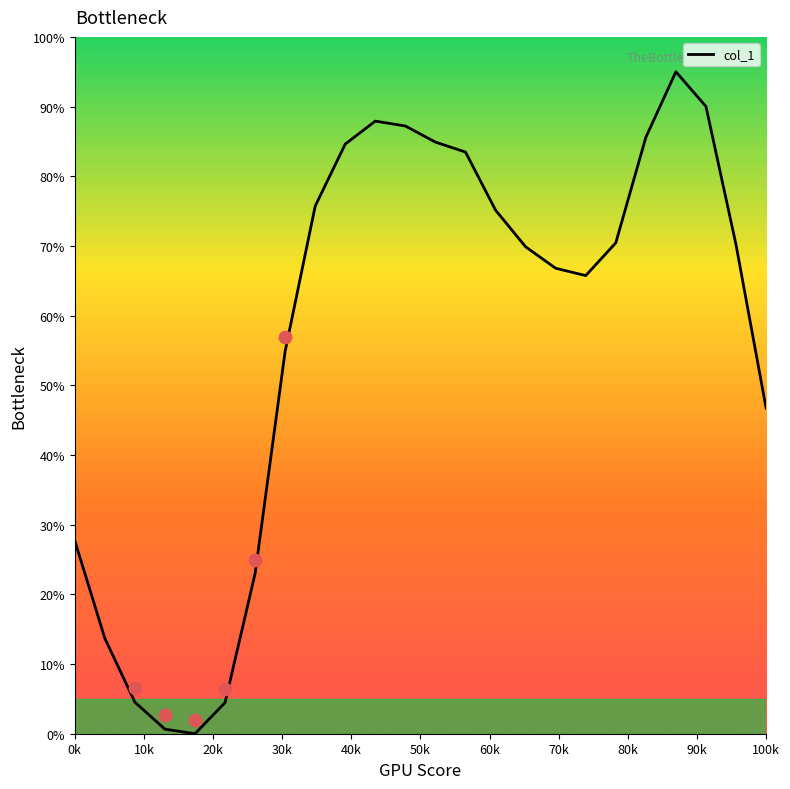

The col_1 series shows 27.7 at 0k. True or false?

True